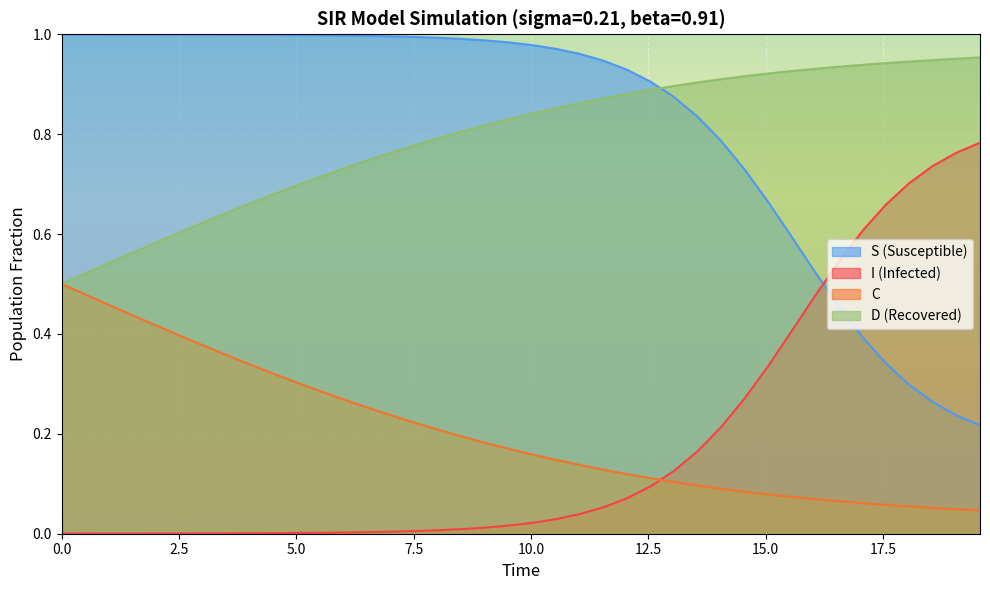

Which series ends up on top after the final intersection of I (Infected) and S (Susceptible)?

I (Infected)